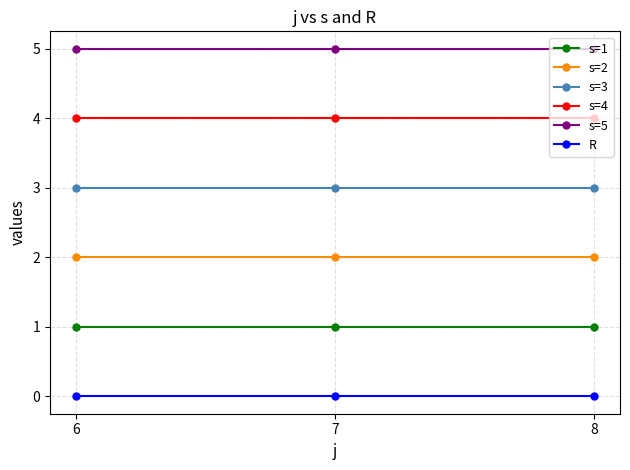

Reading left to right, what are all the values shown in this chart?

s=1: 1	1	1
s=2: 2	2	2
s=3: 3	3	3
s=4: 4	4	4
s=5: 5	5	5
R: 0	0	0